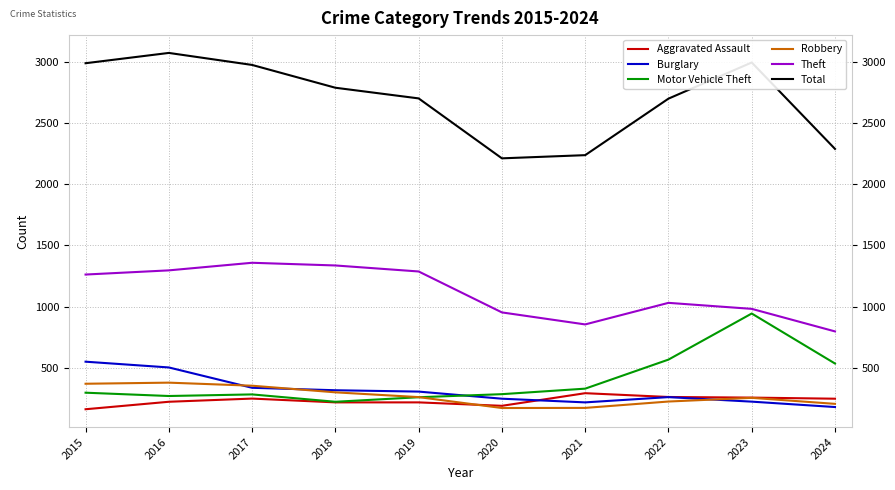

What is the highest value of the Burglary series?

552